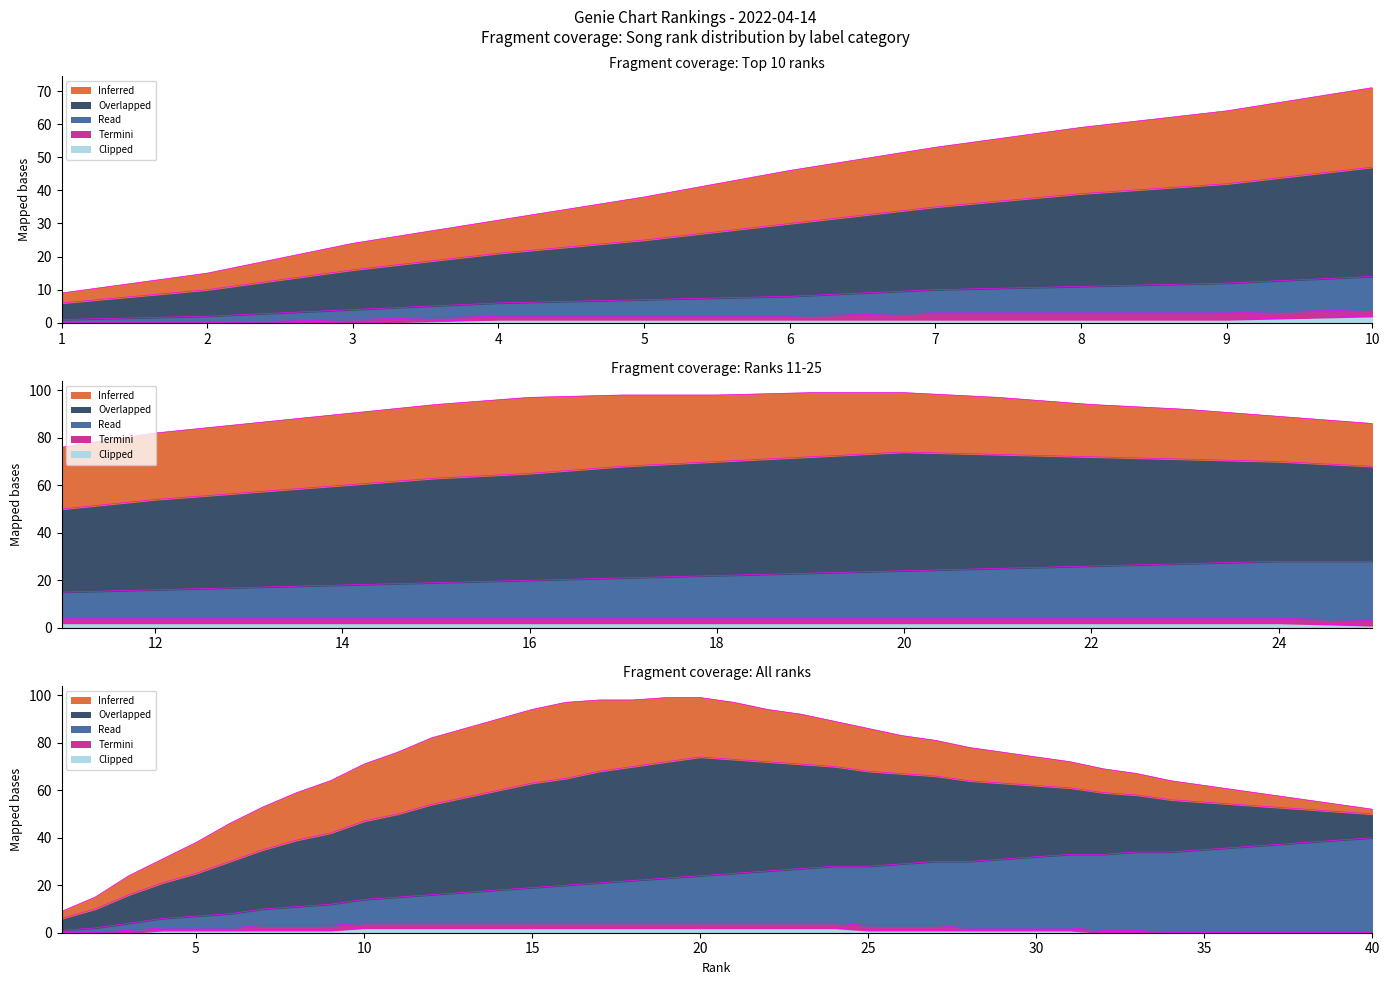

The Read series shows 6 at 22. True or false?

False